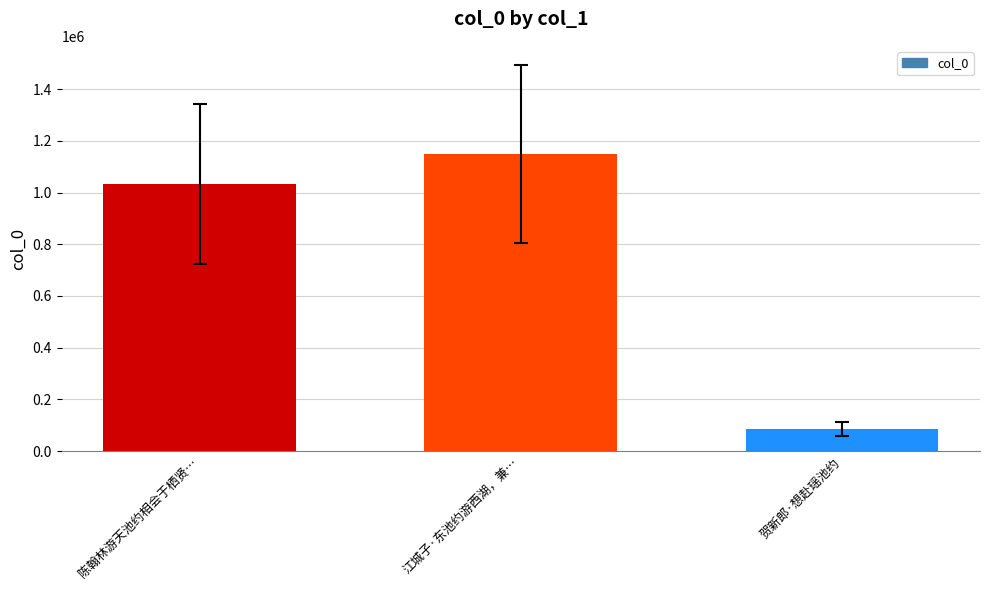

Is it true that the value at 江城子·东池约游西湖，兼… is 1785998?

False